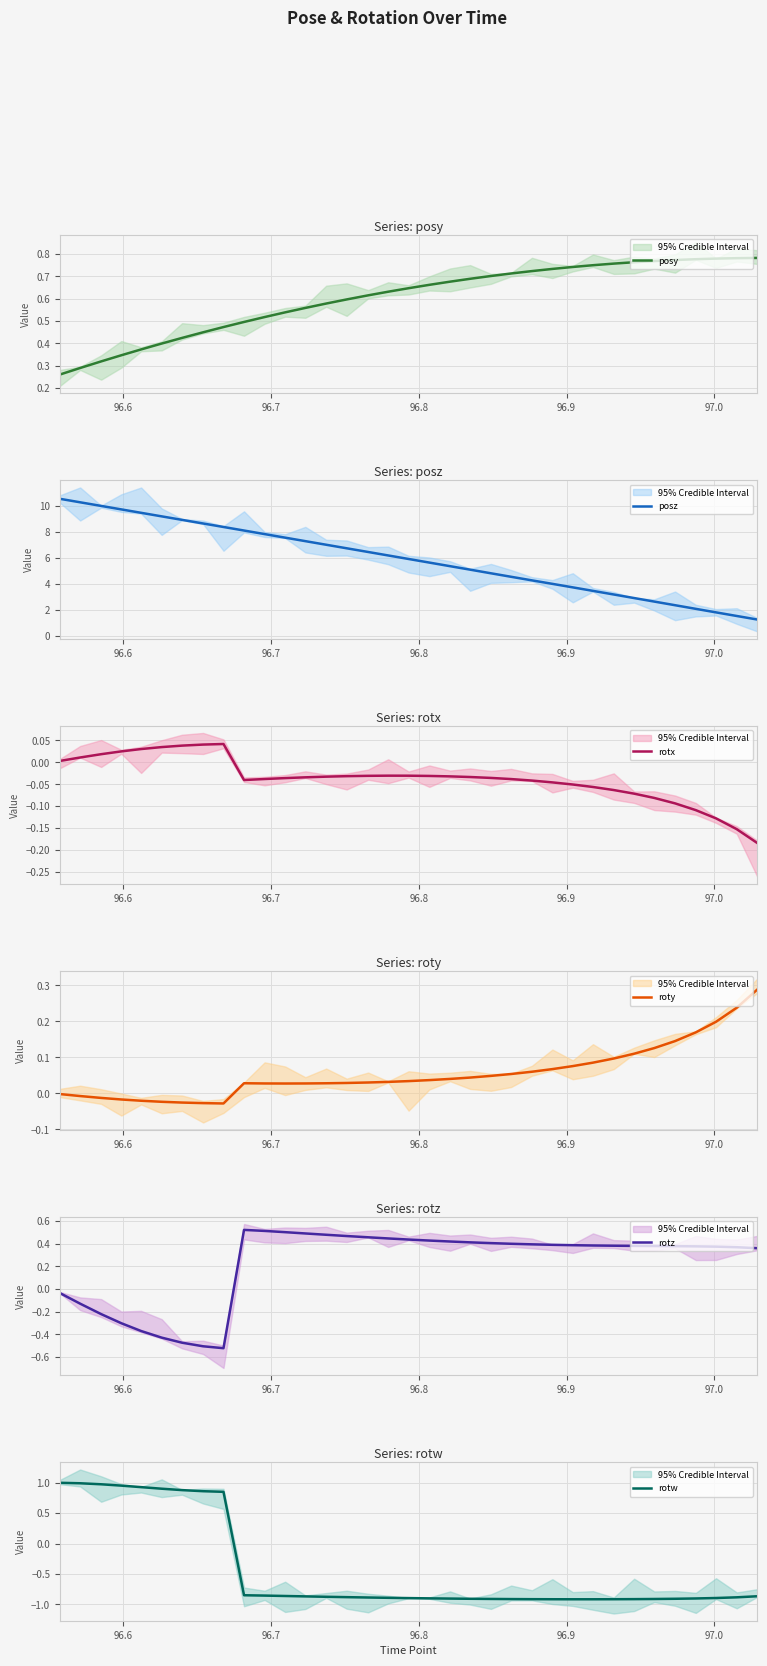

True or false: rotw and roty intersect in this chart.

True